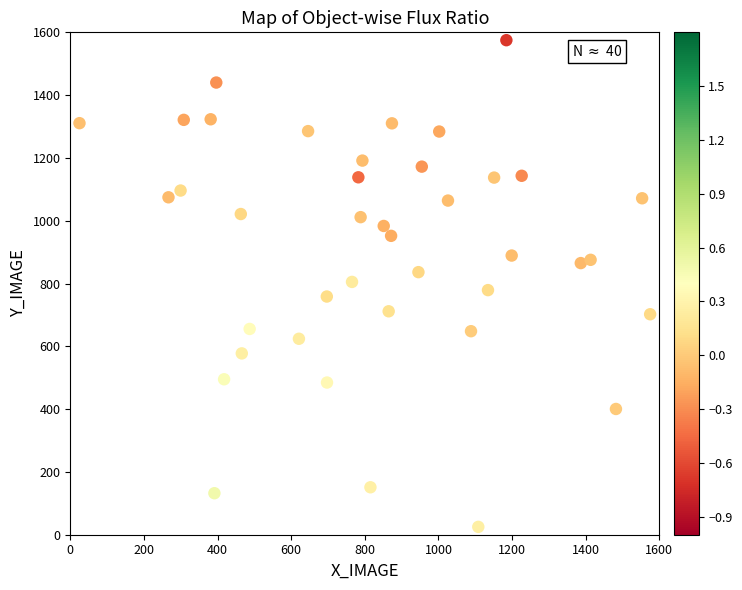

What is the range of X values (max minus min)?

1550.0